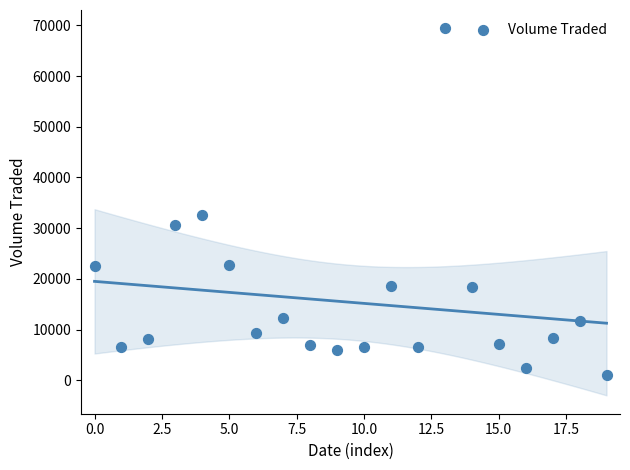

What Y value in the scatter plot is closest to 35250?

32500